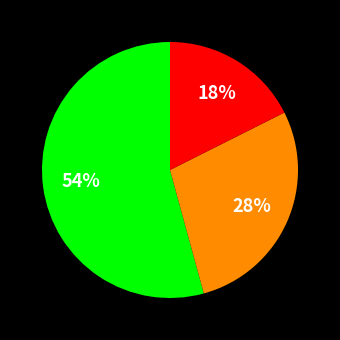

Is there a majority slice in this chart?

Yes